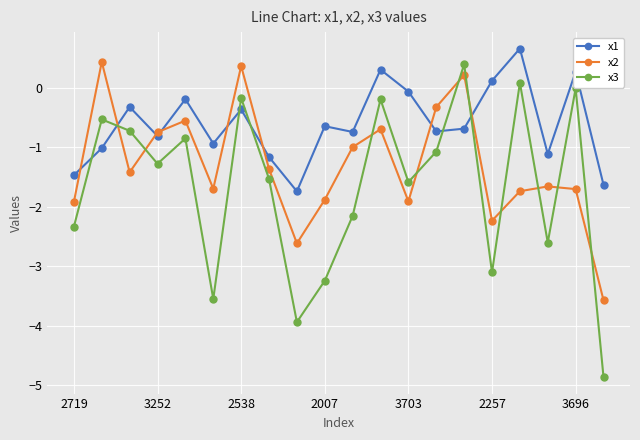

How many times do x3 and x1 cross each other?

6